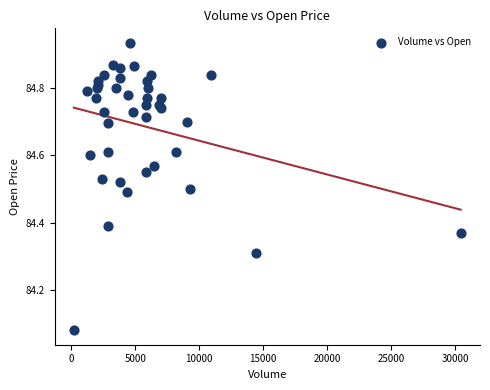

What is the range of Y values (max minus min)?

0.9